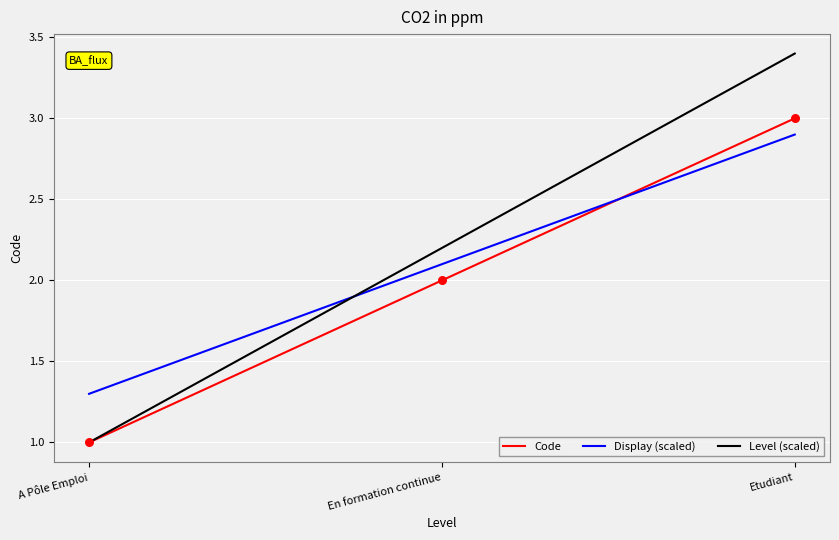

Which series has the widest spread of values?

Level (scaled)